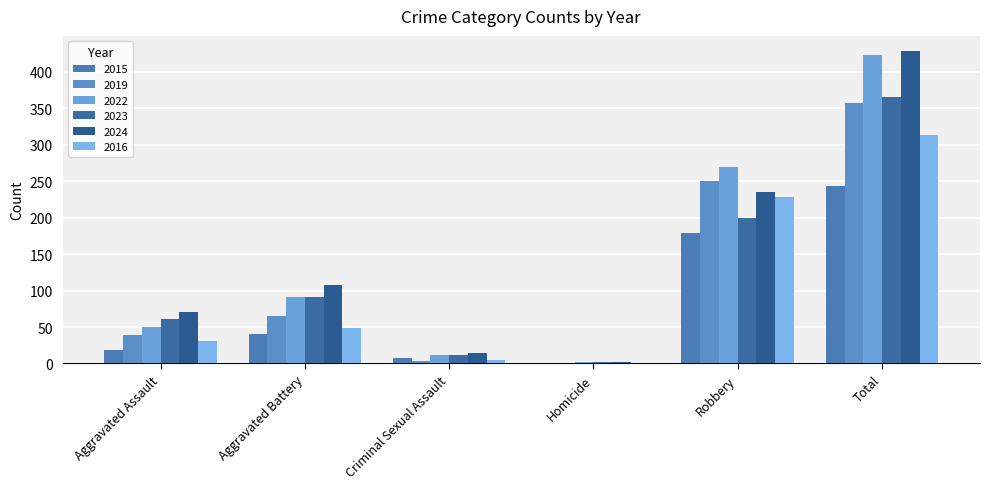

List the series in order of their peak value, lowest first.

2015, 2016, 2019, 2023, 2022, 2024